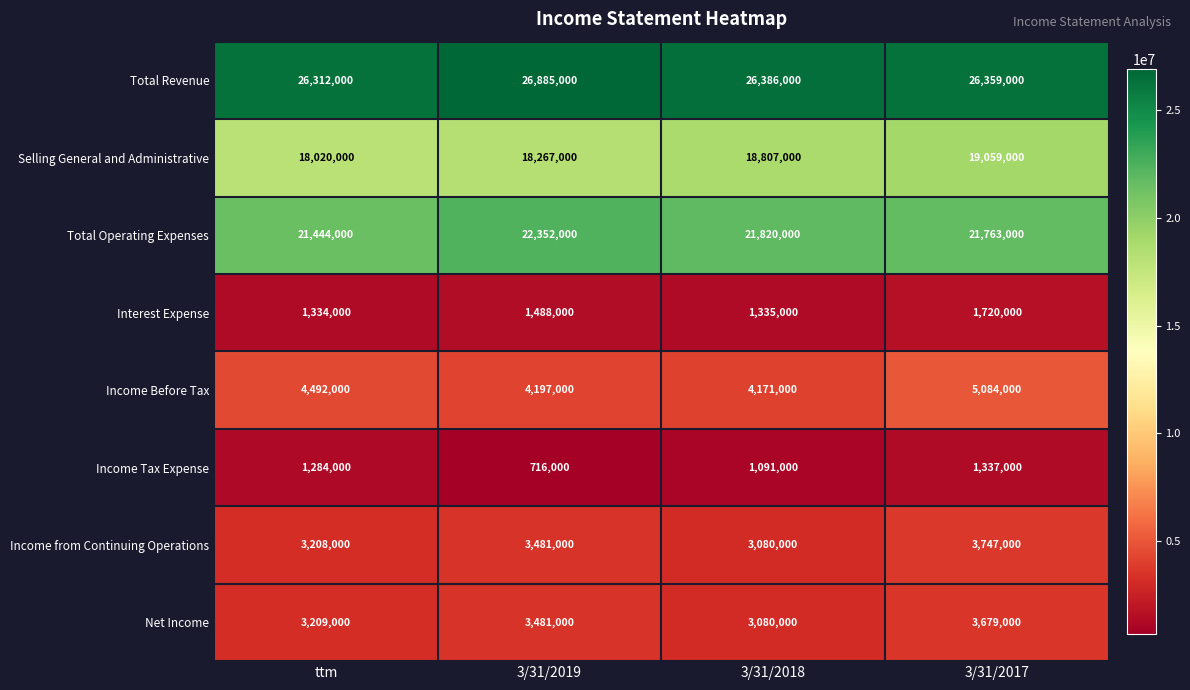

The value of Selling General and Administrative at 3/31/2019 is 8090497. True or false?

False